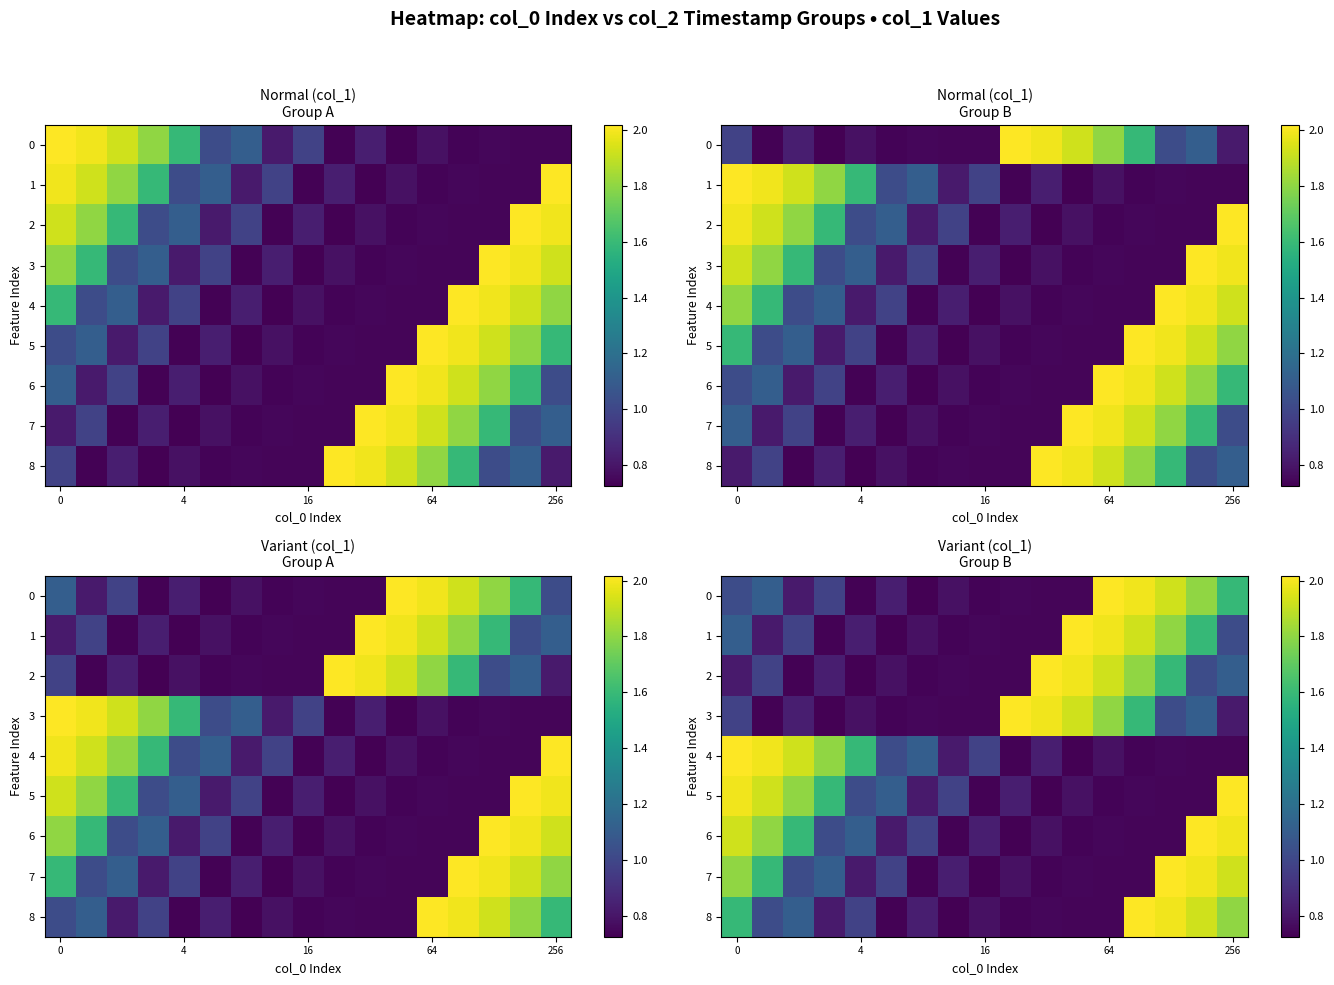

What is the minimum value for 5?

0.7